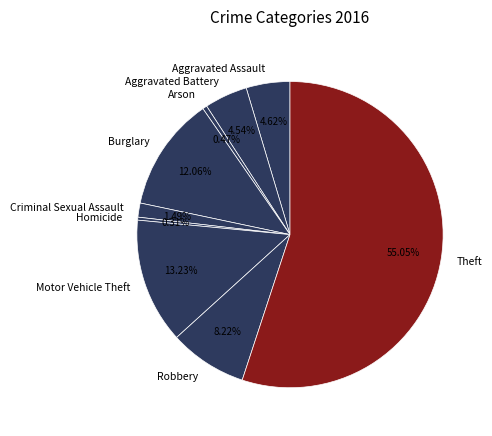

Is it true that Motor Vehicle Theft is 6% of the pie?

False